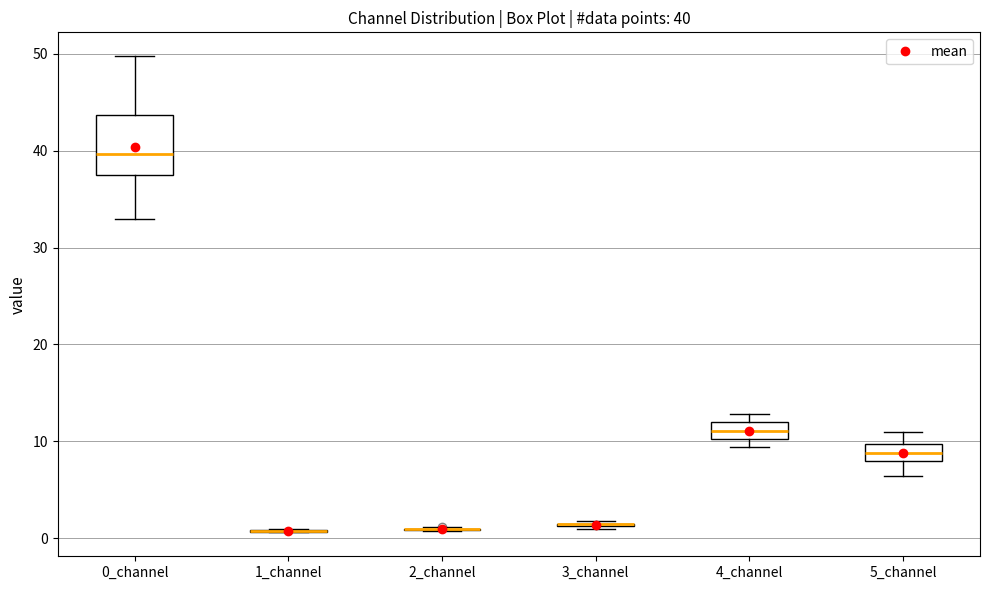

Which box is the tallest, from its lower edge to its upper edge?

0_channel